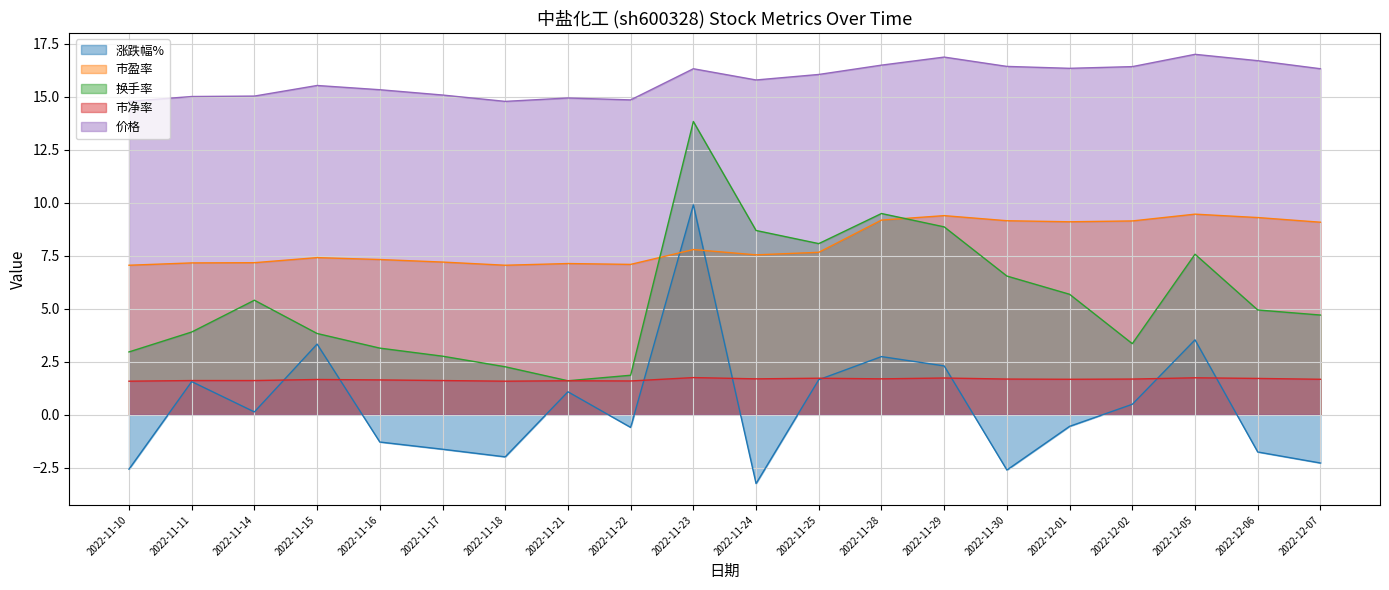

What is the label of the 5th point from the left?

2022-11-16